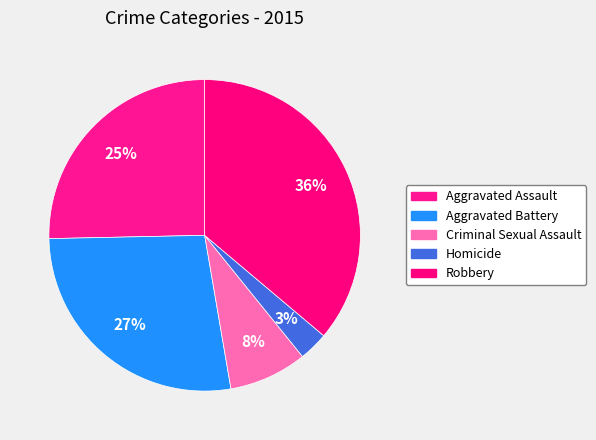

Count the number of slices in the pie.

5